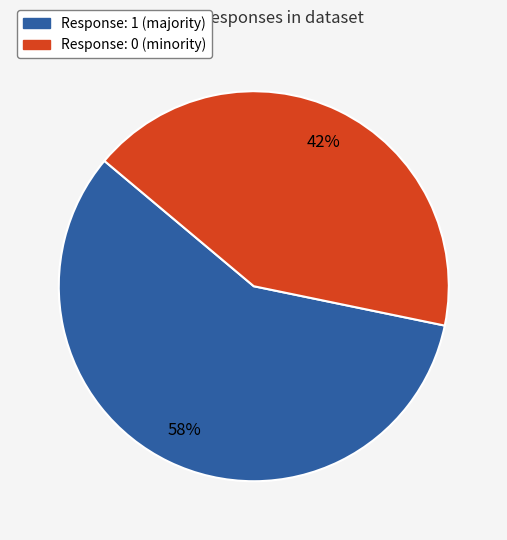

Between Response: 0 and Response: 1, which is larger?

Response: 1